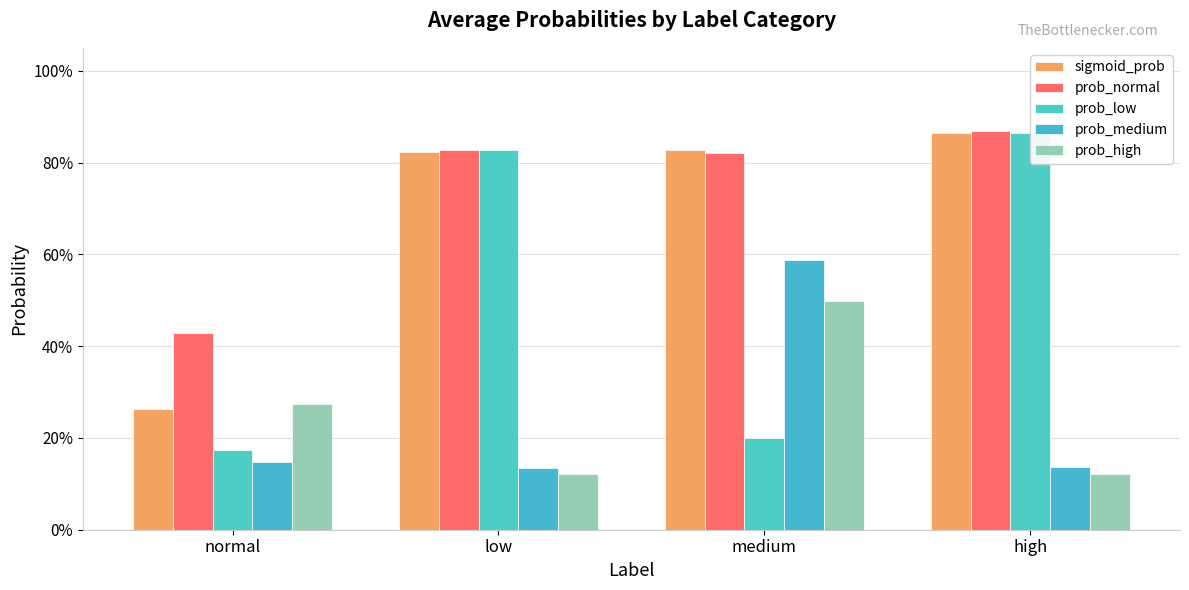

Which has a higher value, low or medium?

medium